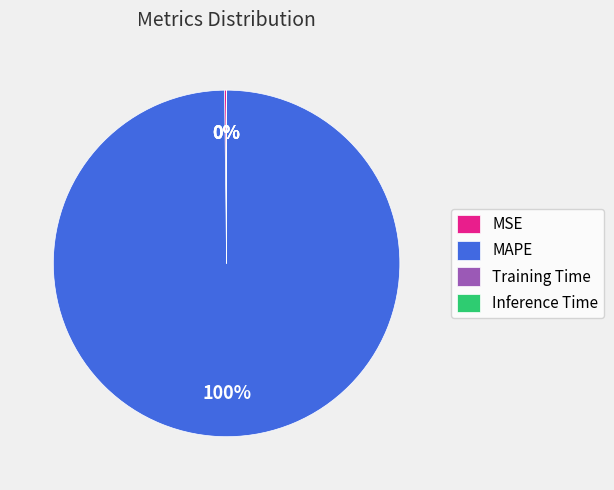

Does MAPE account for over 50% of the chart?

Yes